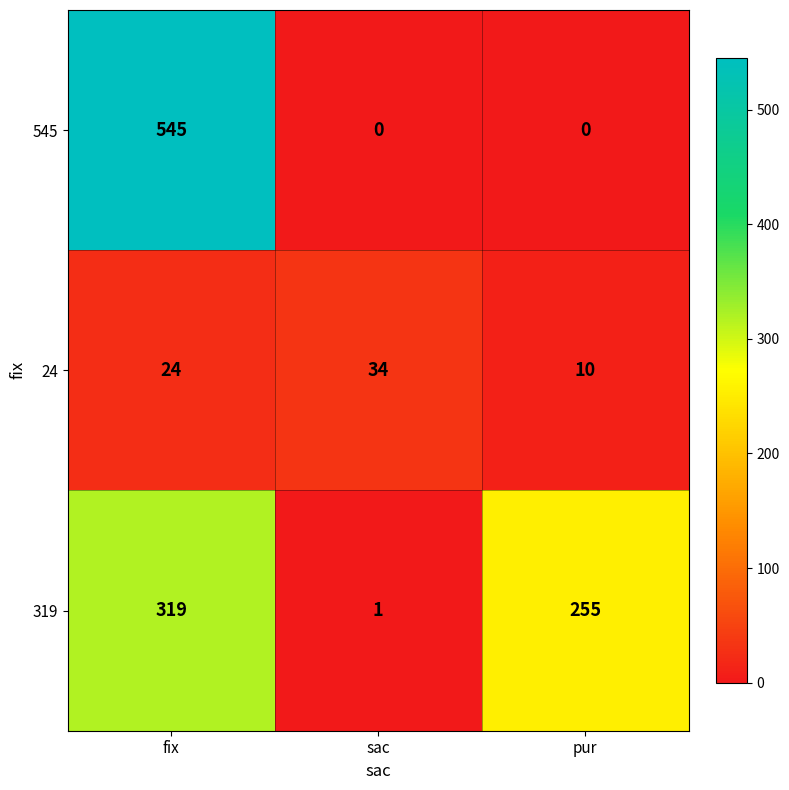

What is the average value of the 319 series?

192